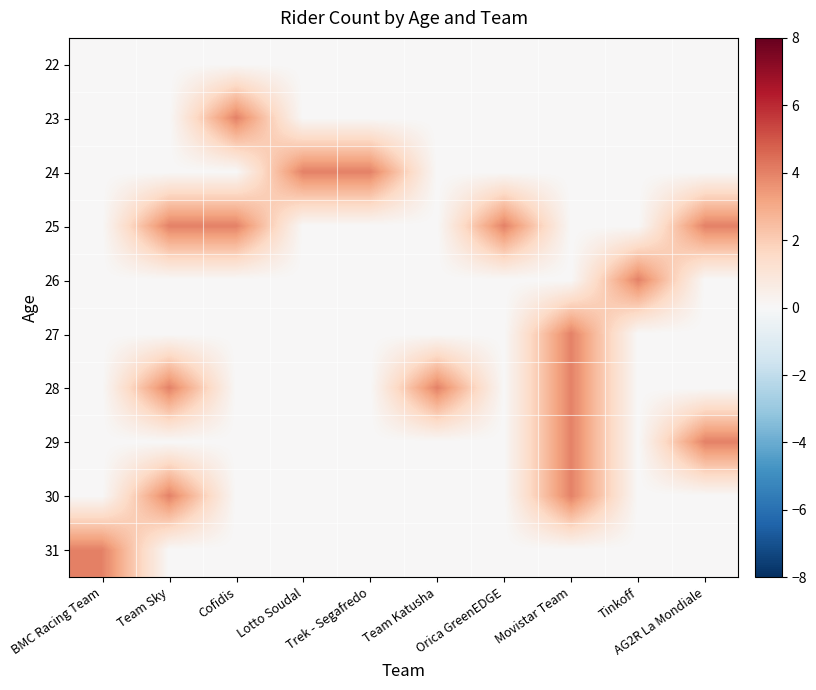

What is the total value across all series at Orica GreenEDGE?

4